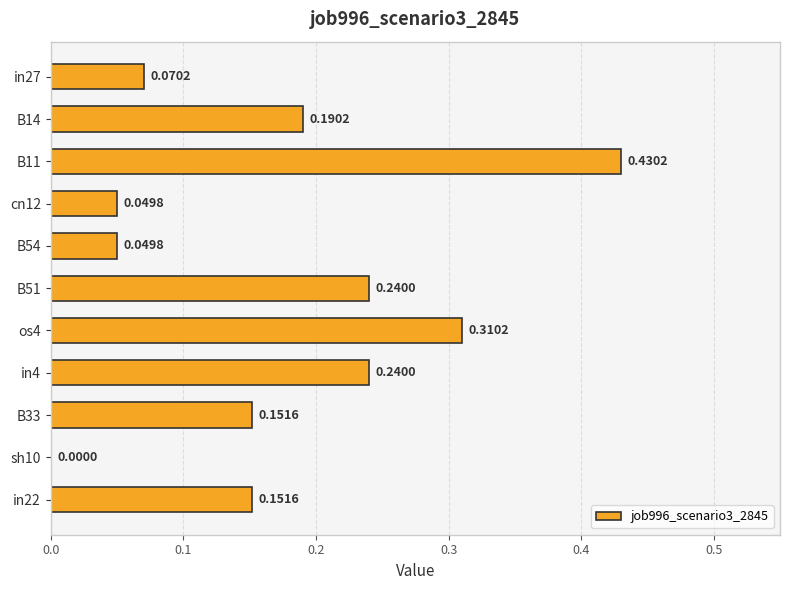

What is the sum of all values?

1.9